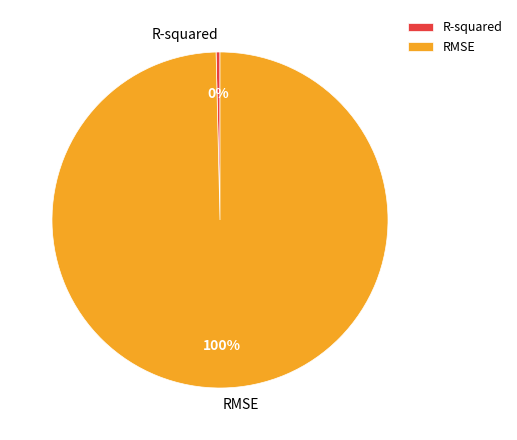

Which slice represents more than half of the pie?

RMSE